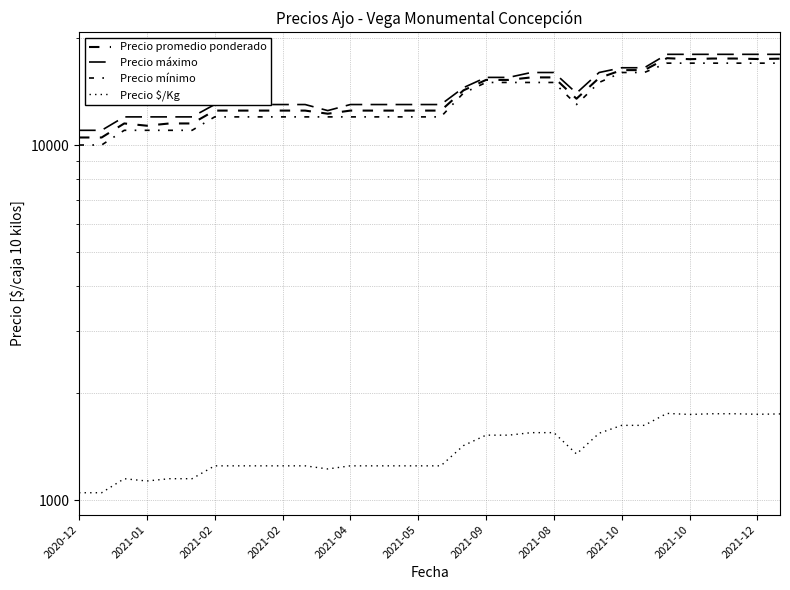

Which series has the widest spread of values?

Precio promedio ponderado